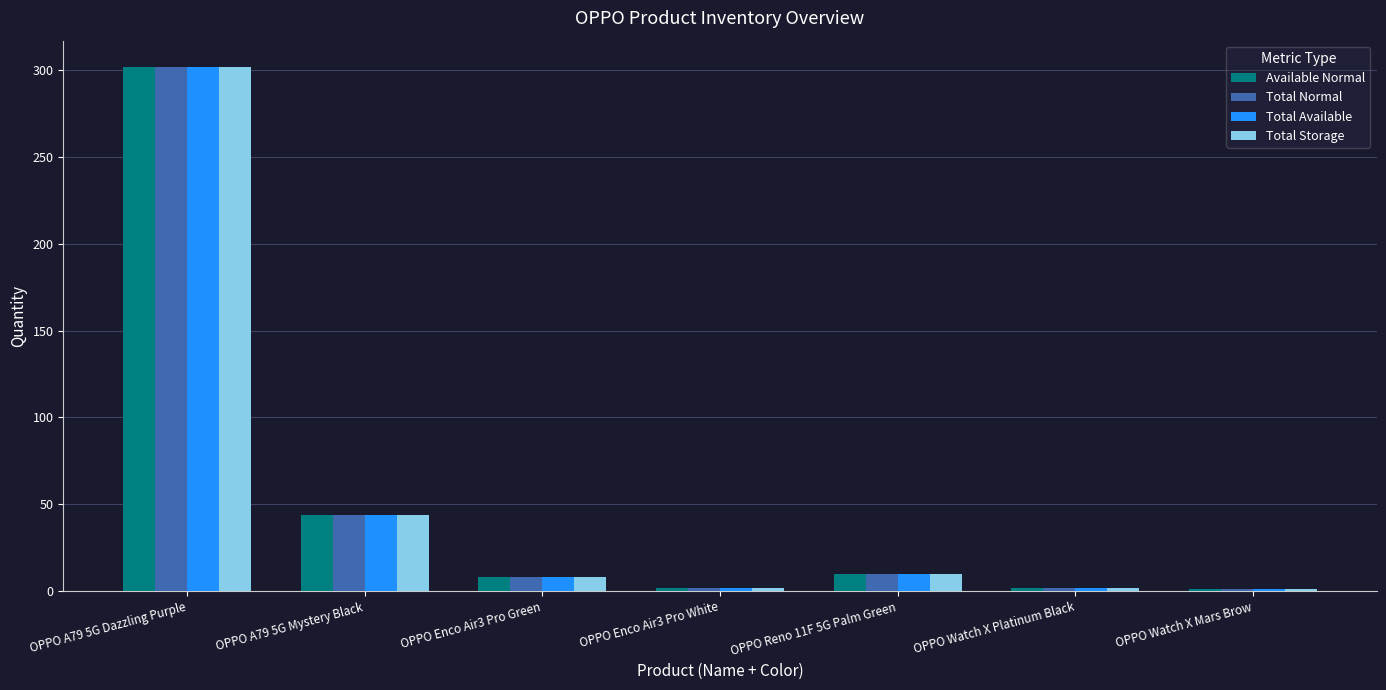

The Total Available series shows 175 at OPPO A79 5G Dazzling Purple. True or false?

False